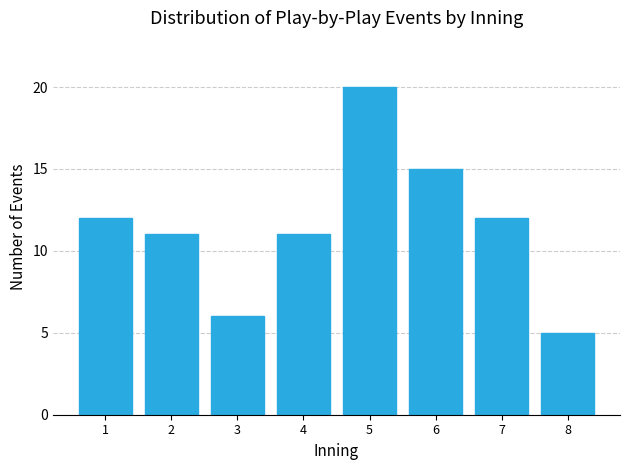

Reading left to right, what are all the values shown in this chart?

1=12	2=11	3=6	4=11	5=20	6=15	7=12	8=5